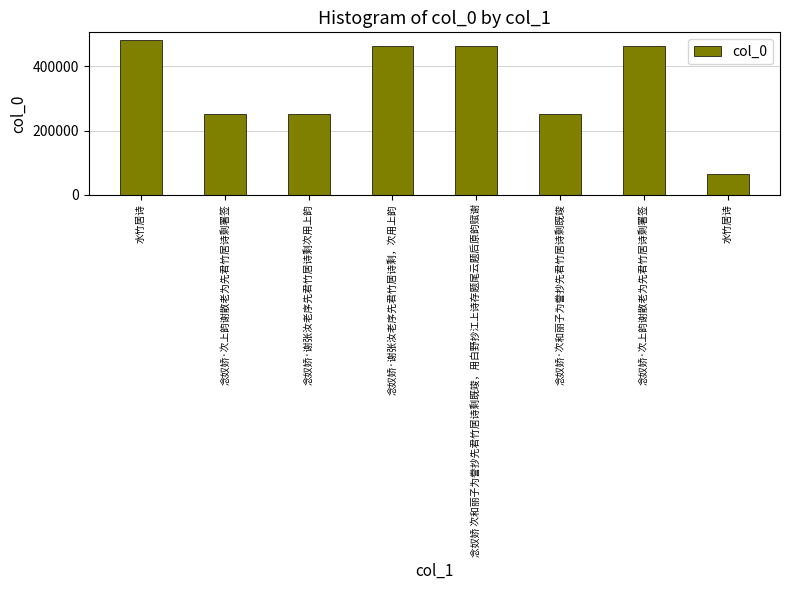

At which category does the chart reach its minimum across all series?

水竹居诗